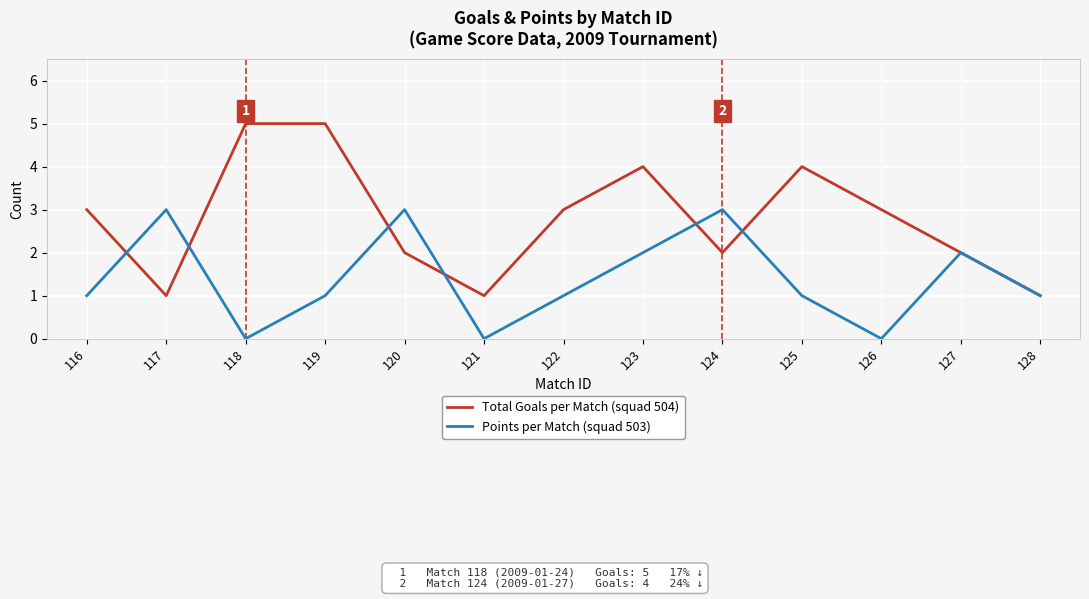

List the series in order of their peak value, lowest first.

Points per Match (squad 503), Total Goals per Match (squad 504)